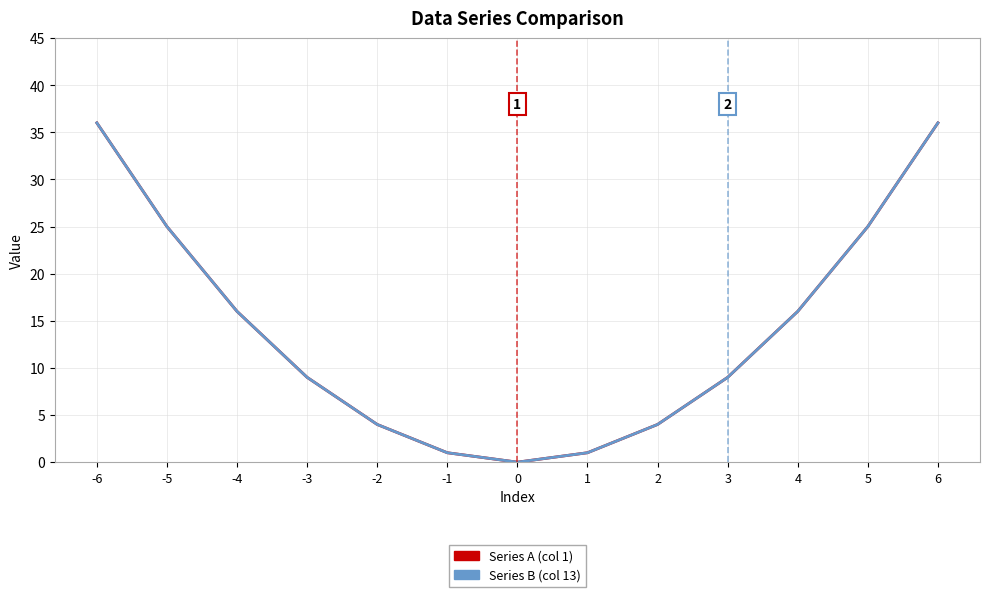

Which label corresponds to the largest value in the chart?

-6